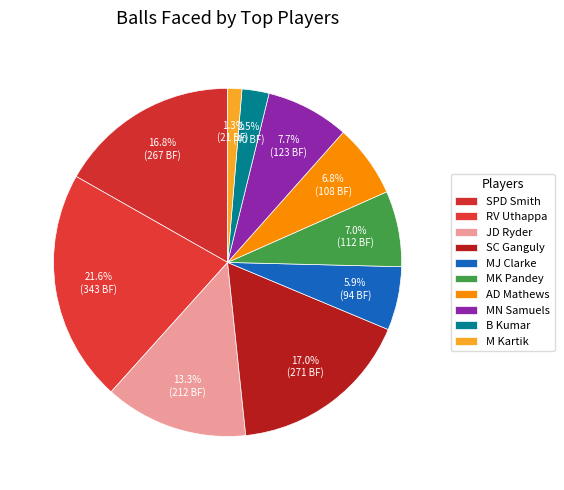

Combined, do MN Samuels and B Kumar account for over 50%?

No